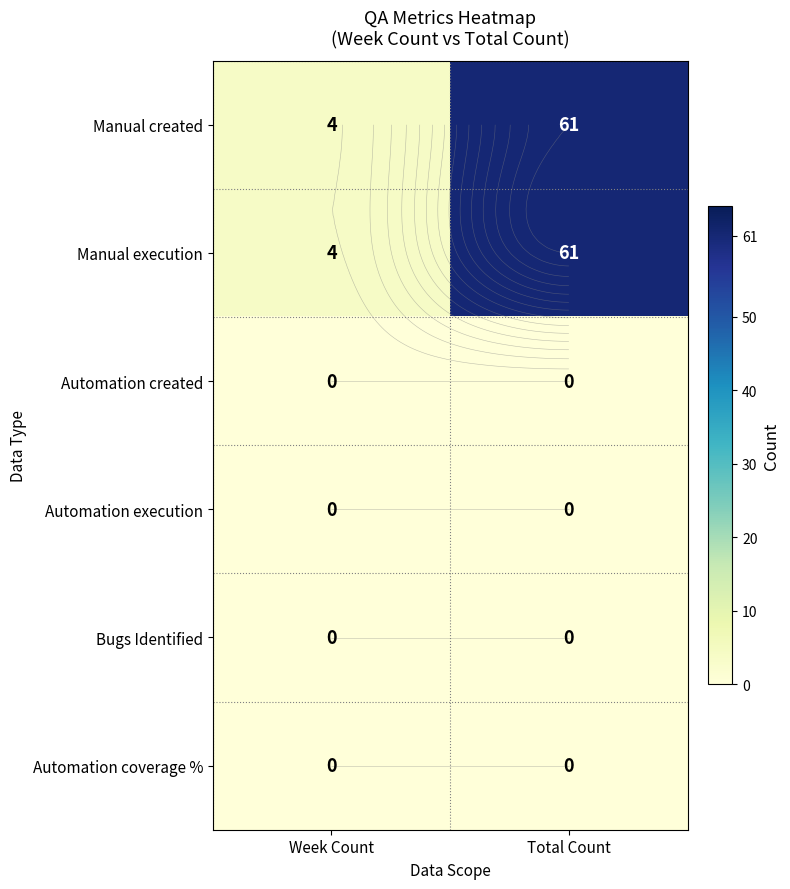

List the series in order of their peak value, lowest first.

Automation created, Automation execution, Bugs Identified, Automation coverage %, Manual created, Manual execution